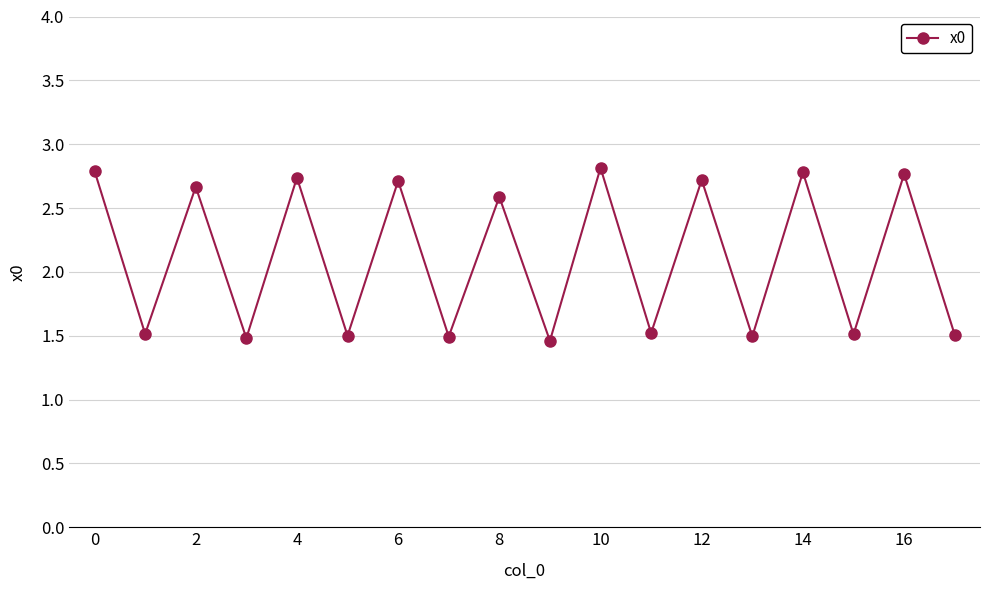

What is the smallest value displayed?

1.5